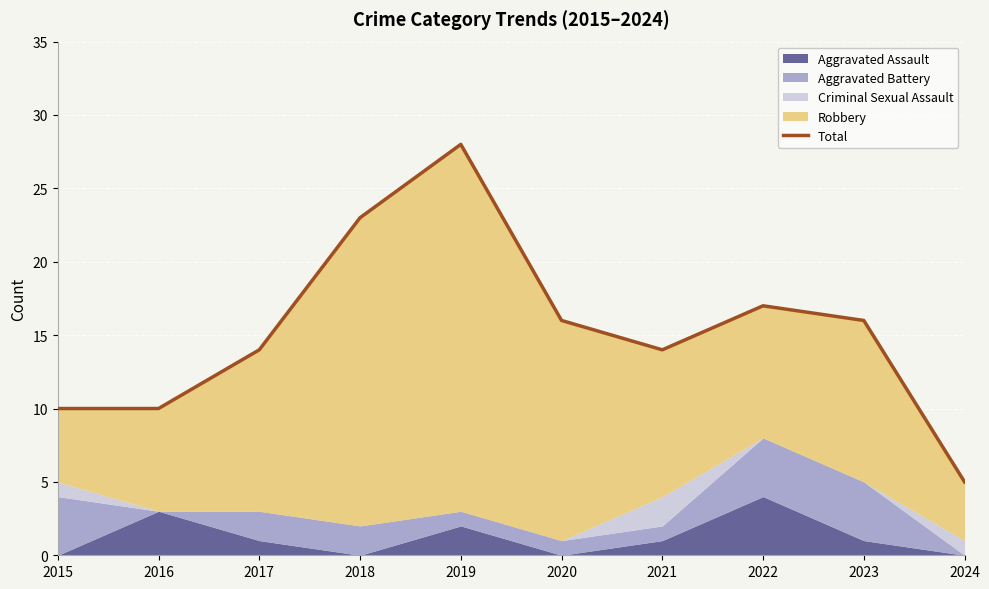

How many lines are shown in the chart?

1